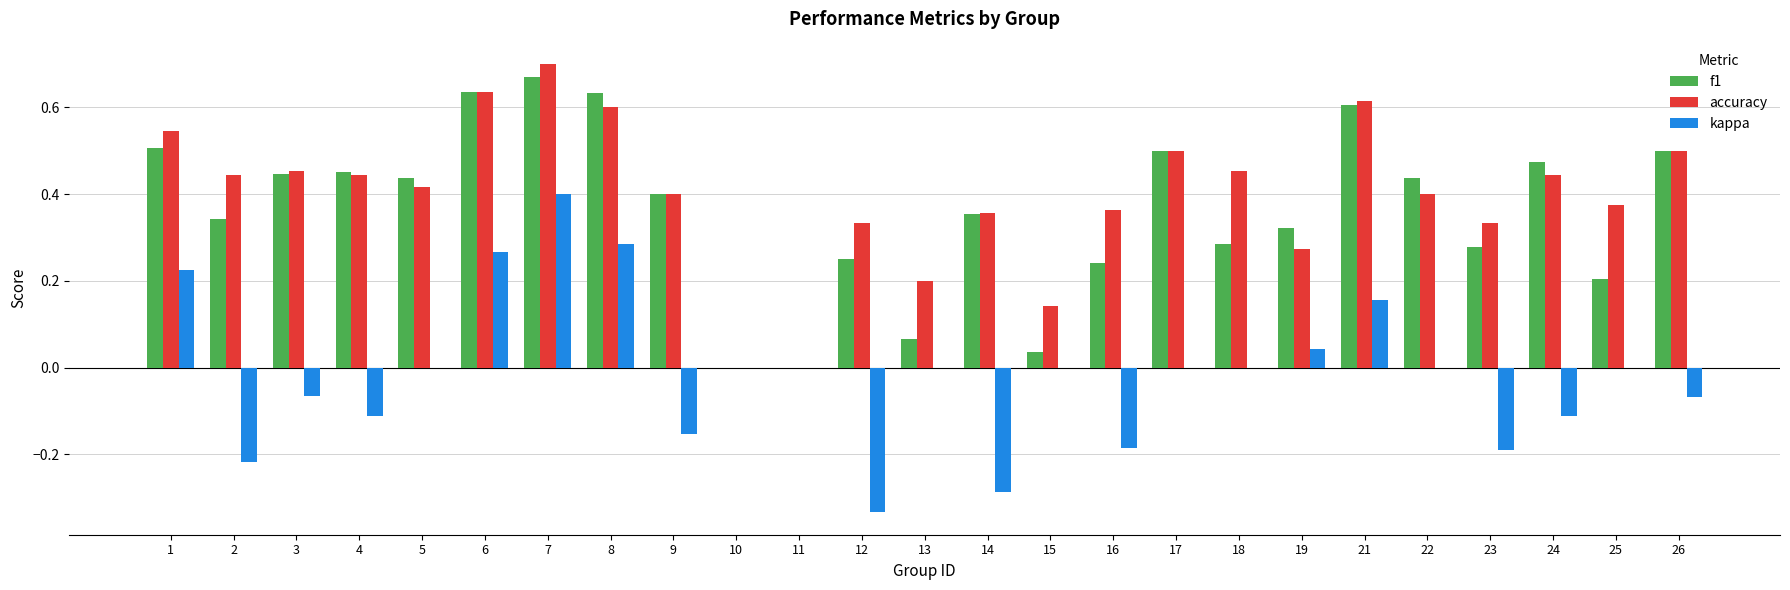

At which category is the sum across all series the highest?

7